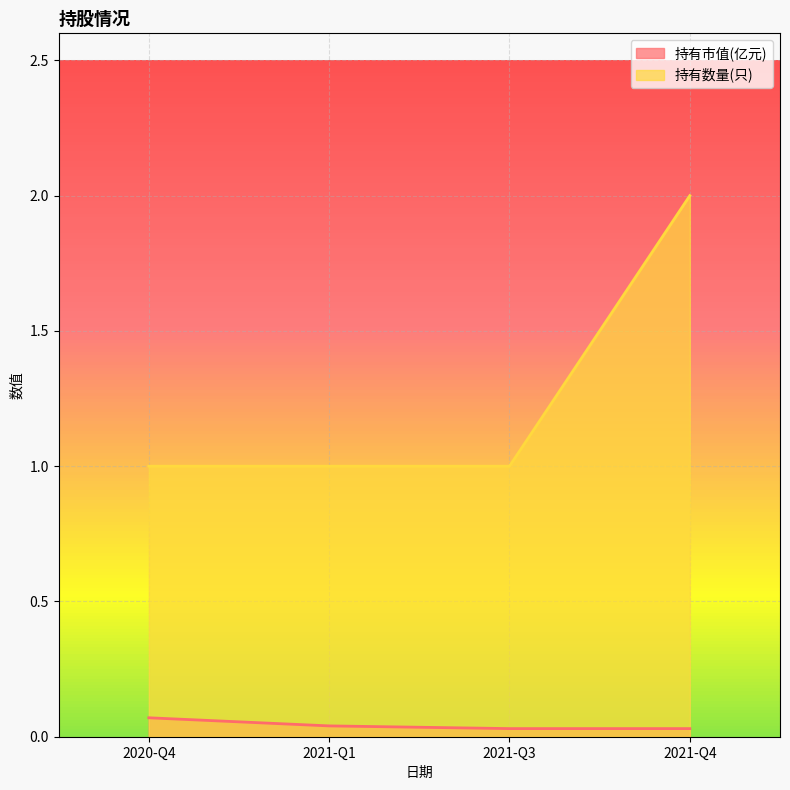

What is the label of the 4th point from the left?

2021-Q4